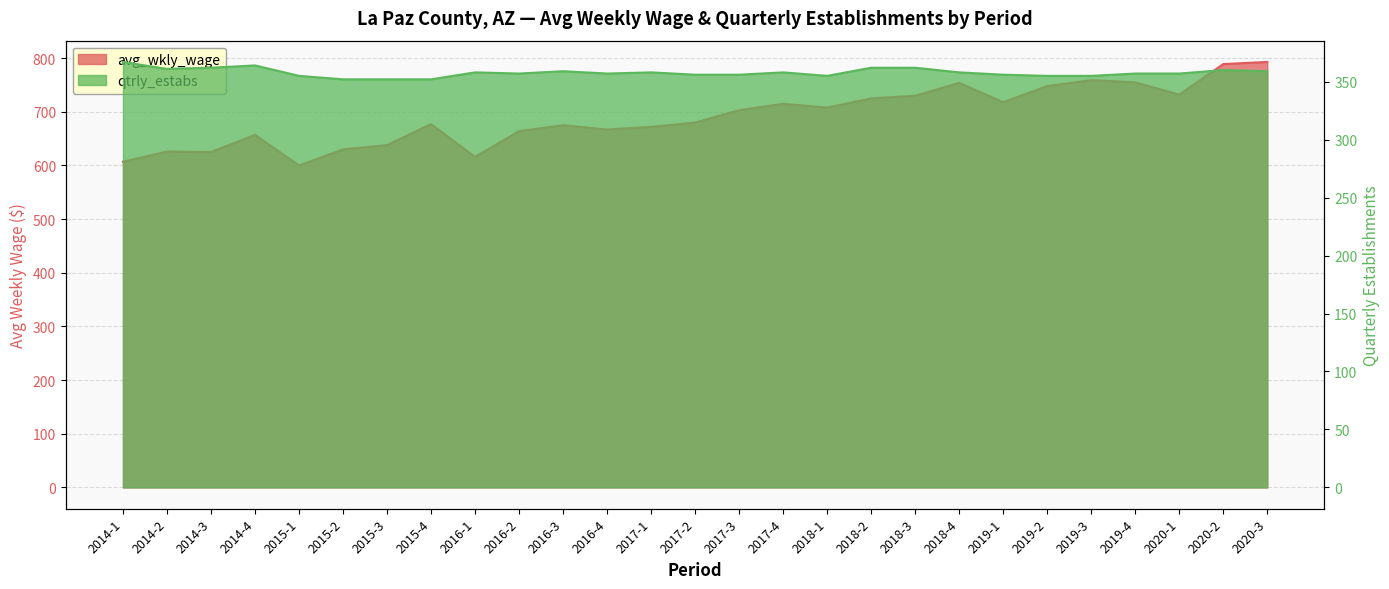

Is it true that avg_wkly_wage equals 151 at 2014-3?

False